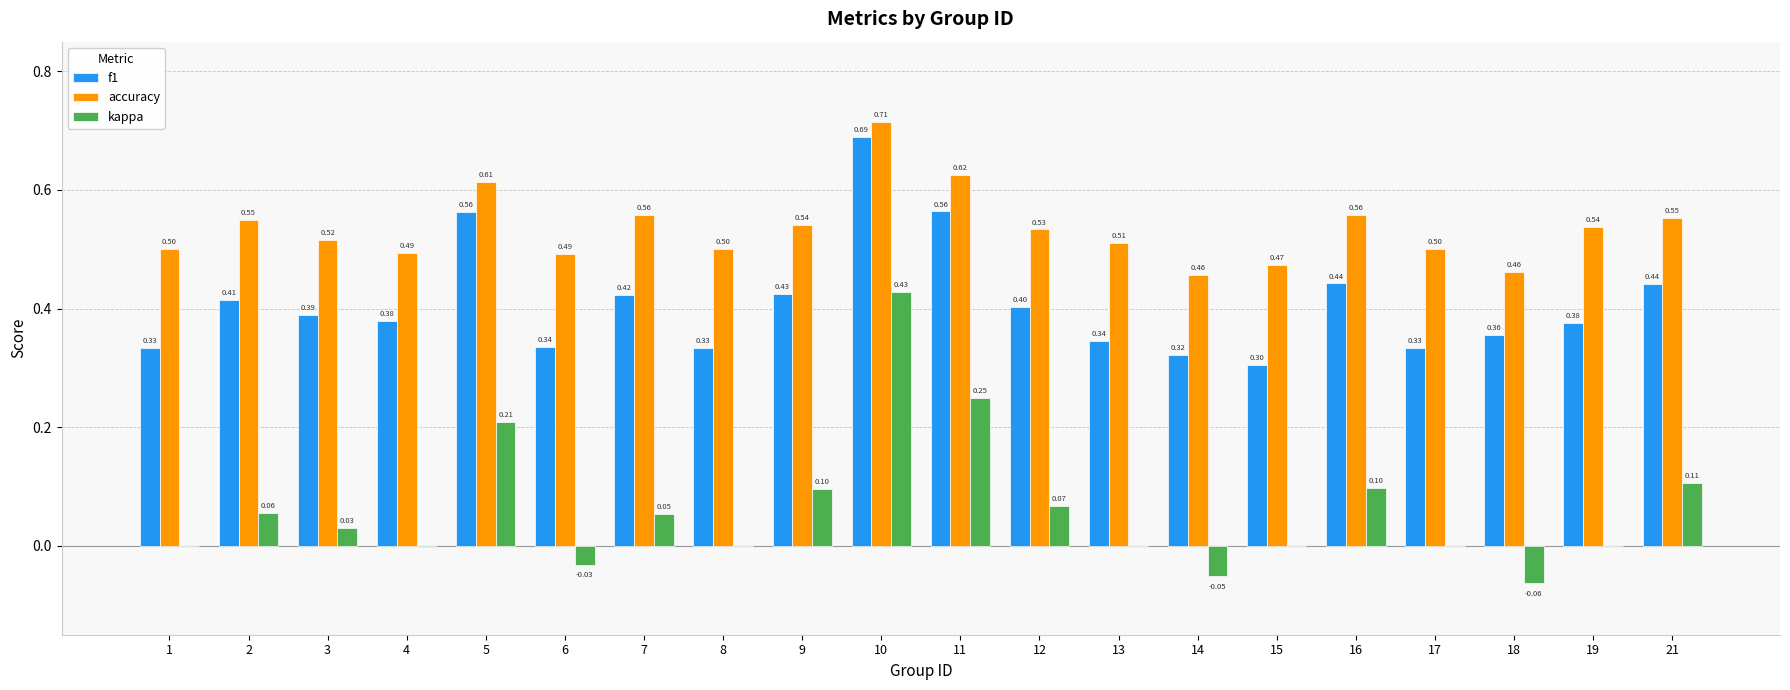

At which category is the sum across all series the highest?

10